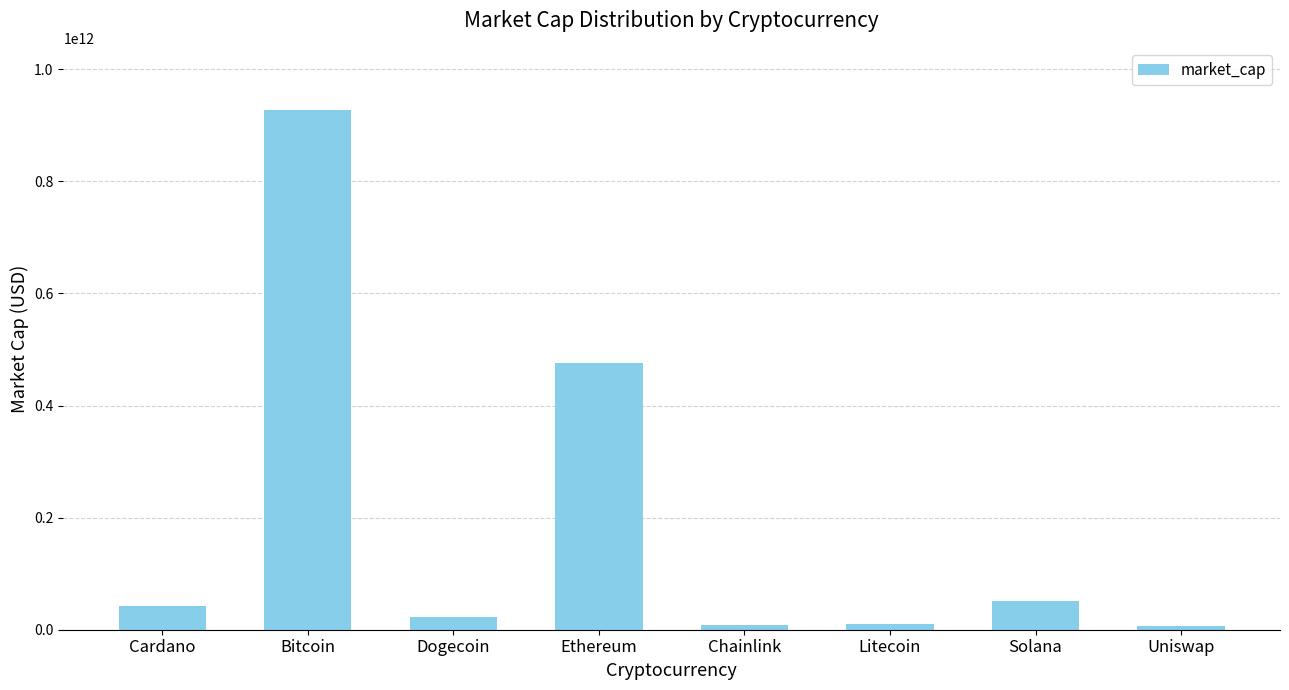

True or false: the data shows 51667168871 at Solana.

True